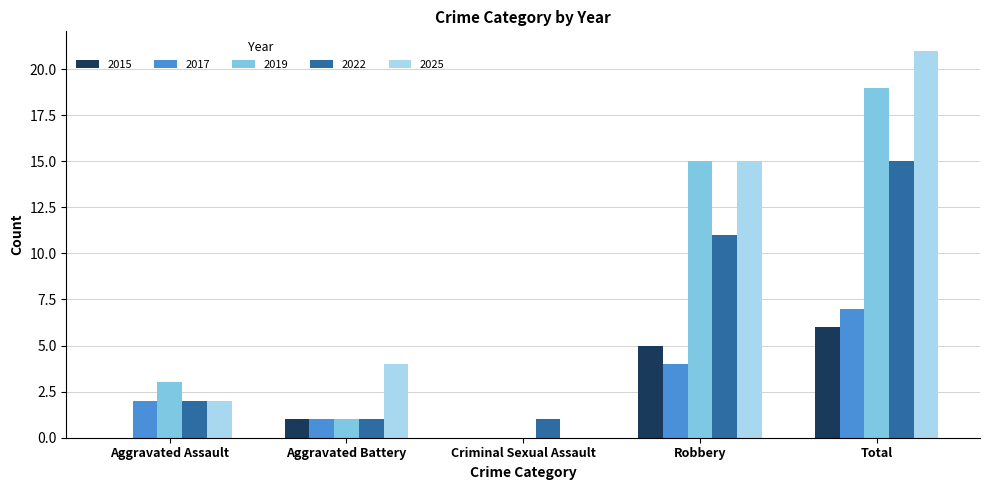

What is the average value of the 2017 series?

3